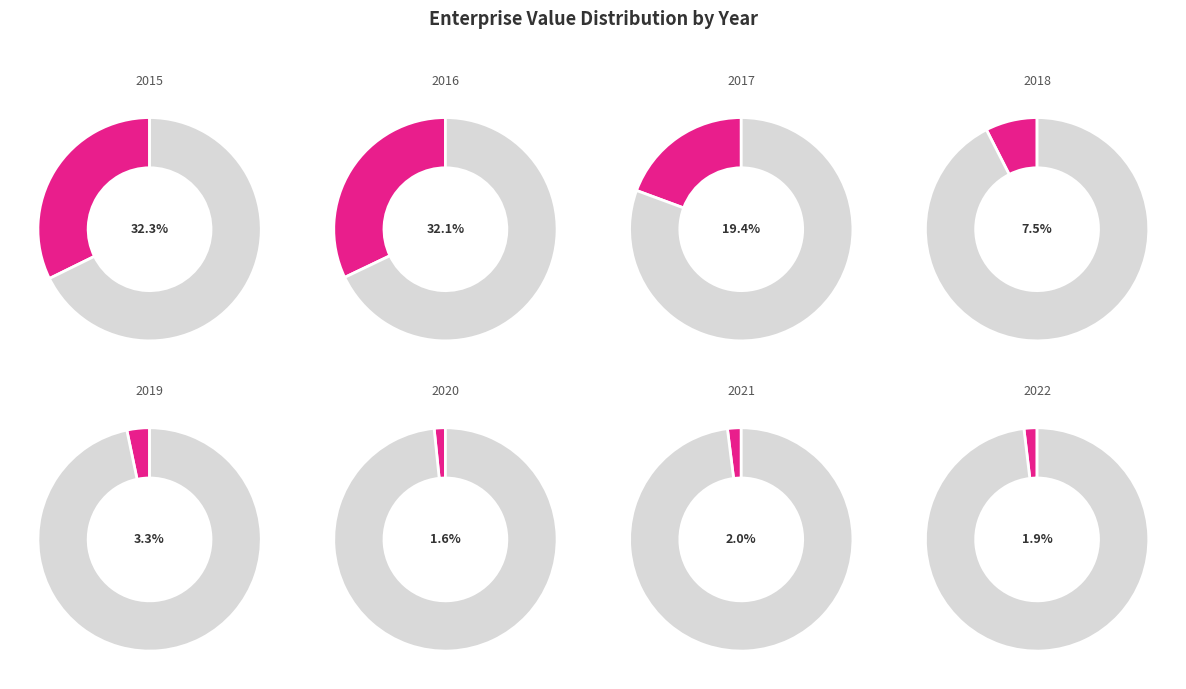

The 2018 slice represents 8% of the pie. True or false?

True